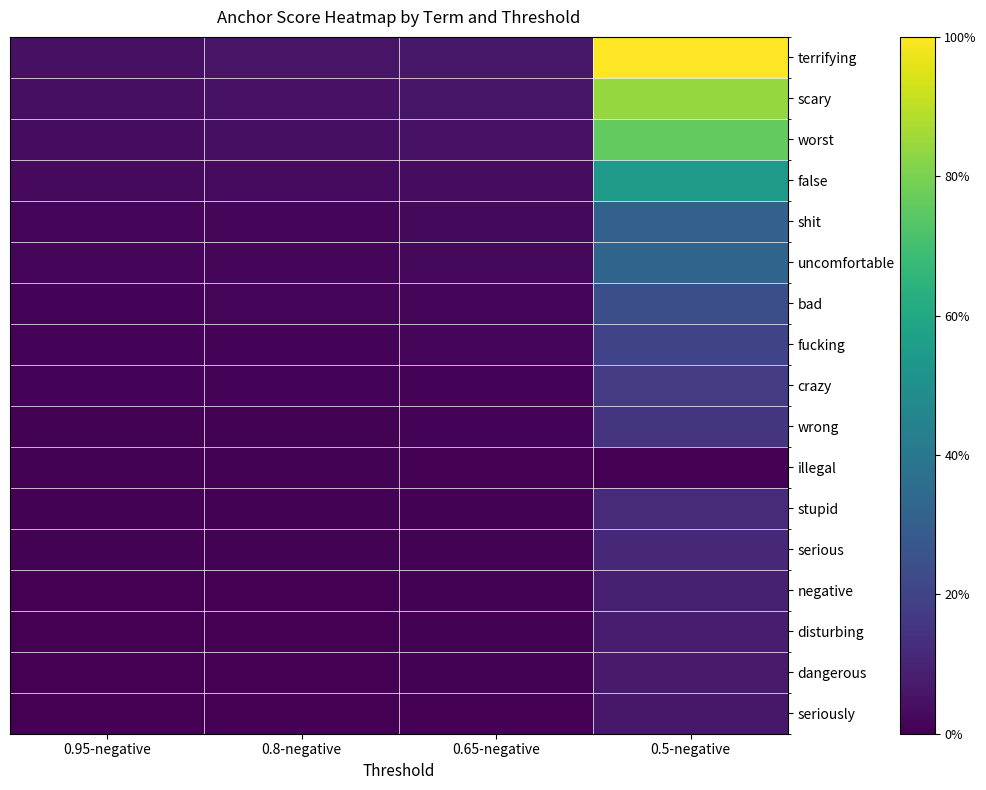

Which category has the lowest value across all series?

0.5-negative